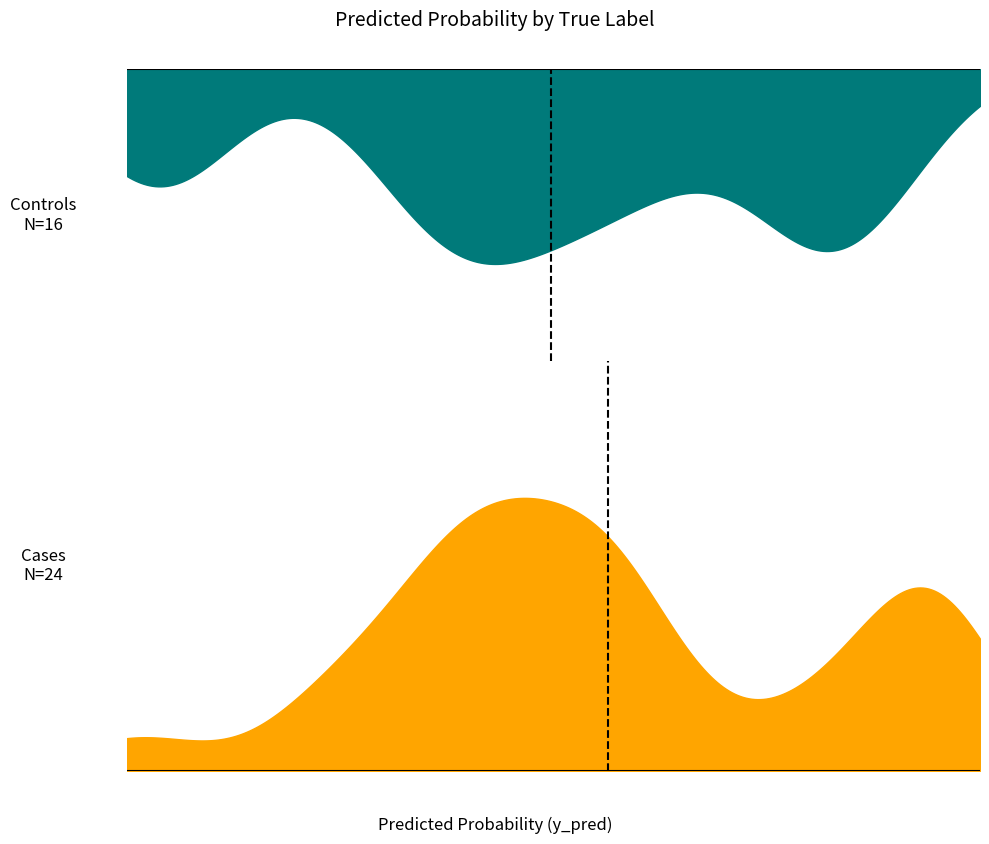

Reading left to right, what are all the values shown in this chart?

y_pred: y_pred=1.0	y_true=0.9	2=0.6	3=0.3	4=0.5	5=0.0	6=1.0	7=0.3	8=0.9	9=0.9	10=0.4	11=0.9	12=0.8	13=0.4	14=0.6	15=0.4	16=0.3	17=0.6	18=0.8	19=0.0	20=0.4	21=0.9	22=0.6	23=0.8	24=0.8	25=0.2	26=0.1	27=0.6	28=0.5	29=0.5	30=0.4	31=0.0	32=0.5	33=0.4	34=0.4	35=0.6	36=0.4	37=0.4	38=0.8	39=0.5
y_true: y_pred=1.0	y_true=1.0	2=1.0	3=0.0	4=0.0	5=0.0	6=1.0	7=1.0	8=1.0	9=1.0	10=0.0	11=0.0	12=0.0	13=1.0	14=1.0	15=1.0	16=1.0	17=1.0	18=0.0	19=1.0	20=1.0	21=1.0	22=0.0	23=0.0	24=0.0	25=1.0	26=0.0	27=0.0	28=0.0	29=1.0	30=0.0	31=0.0	32=1.0	33=1.0	34=1.0	35=1.0	36=0.0	37=1.0	38=1.0	39=1.0